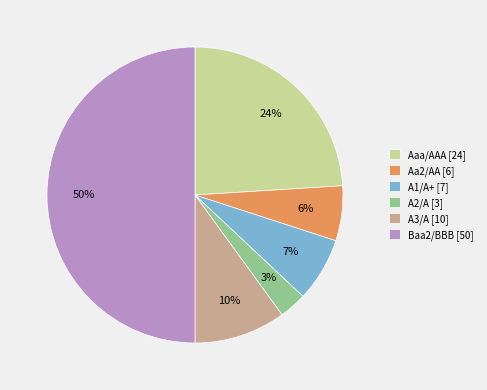

Do A2/A and A1/A+ together represent more than half of the pie?

No